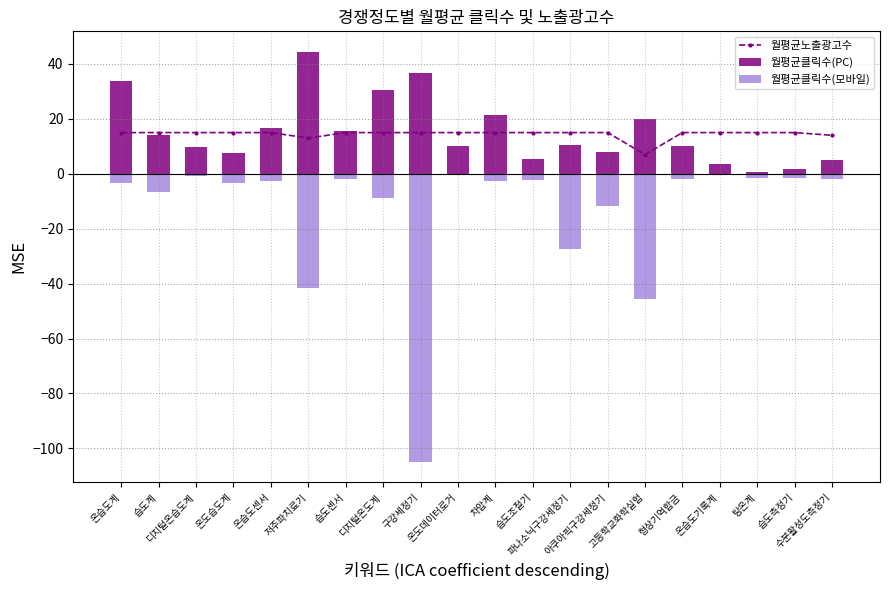

Reading left to right, transcribe all the data shown in this chart.

월평균노출광고수: 온습도계=15.0	습도계=15.0	디지털온습도계=15.0	온도습도계=15.0	온습도센서=15.0	저주파치료기=13.0	습도센서=15.0	디지털온도계=15.0	구강세정기=15.0	온도데이터로거=15.0	차압계=15.0	습도조절기=15.0	파나소닉구강세정기=15.0	아쿠아픽구강세정기=15.0	고등학교화학실험=7.0	형상기억합금=15.0	온습도기록계=15.0	탕온계=15.0	습도측정기=15.0	수분활성도측정기=14.0
월평균클릭수(PC): 온습도계=33.6	습도계=14.3	디지털온습도계=9.6	온도습도계=7.5	온습도센서=16.7	저주파치료기=44.4	습도센서=15.5	디지털온도계=30.6	구강세정기=36.6	온도데이터로거=10.1	차압계=21.3	습도조절기=5.5	파나소닉구강세정기=10.3	아쿠아픽구강세정기=7.8	고등학교화학실험=20.0	형상기억합금=10.0	온습도기록계=3.7	탕온계=0.7	습도측정기=1.9	수분활성도측정기=5.1
월평균클릭수(모바일): 온습도계=-3.3	습도계=-6.7	디지털온습도계=-0.7	온도습도계=-3.3	온습도센서=-2.8	저주파치료기=-41.5	습도센서=-2.0	디지털온도계=-9.0	구강세정기=-104.9	온도데이터로거=-0.5	차압계=-2.6	습도조절기=-2.3	파나소닉구강세정기=-27.3	아쿠아픽구강세정기=-11.7	고등학교화학실험=-45.7	형상기억합금=-2.0	온습도기록계=-0.3	탕온계=-1.7	습도측정기=-1.5	수분활성도측정기=-2.0